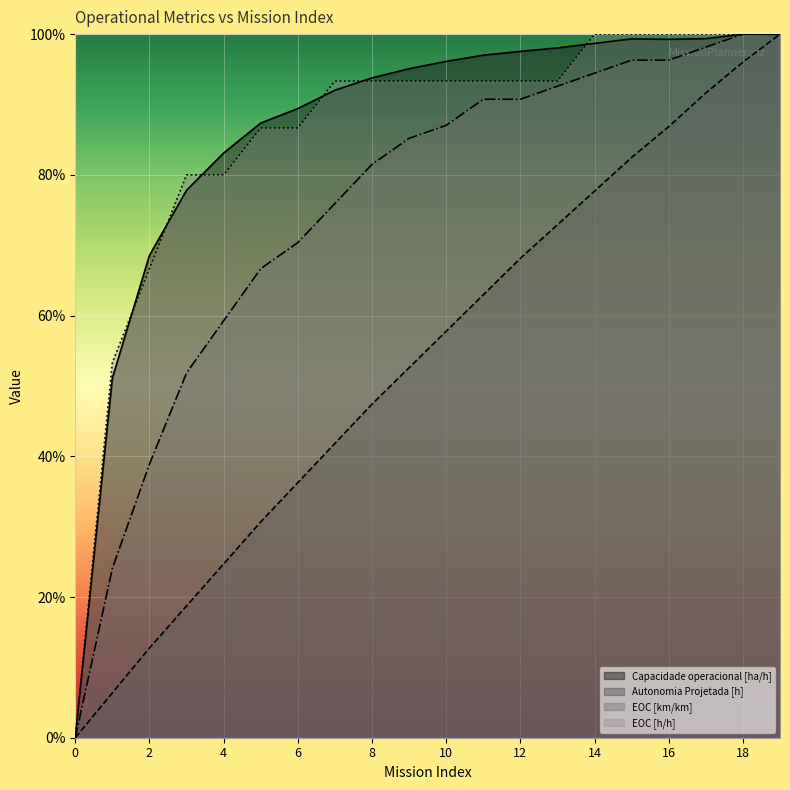

Reading left to right, transcribe all the data shown in this chart.

Capacidade operacional [ha/h]: 0=0.0	1=0.5	2=0.7	3=0.8	4=0.8	5=0.9	6=0.9	7=0.9	8=0.9	9=1.0	10=1.0	11=1.0	12=1.0	13=1.0	14=1.0	15=1.0	16=1.0	17=1.0	18=1.0	19=1.0
Autonomia Projetada [h]: 0=0.0	1=0.1	2=0.1	3=0.2	4=0.2	5=0.3	6=0.4	7=0.4	8=0.5	9=0.5	10=0.6	11=0.6	12=0.7	13=0.7	14=0.8	15=0.8	16=0.9	17=0.9	18=1.0	19=1.0
EOC [km/km]: 0=0.0	1=0.2	2=0.4	3=0.5	4=0.6	5=0.7	6=0.7	7=0.8	8=0.8	9=0.9	10=0.9	11=0.9	12=0.9	13=0.9	14=0.9	15=1.0	16=1.0	17=1.0	18=1.0	19=1.0
EOC [h/h]: 0=0.0	1=0.5	2=0.7	3=0.8	4=0.8	5=0.9	6=0.9	7=0.9	8=0.9	9=0.9	10=0.9	11=0.9	12=0.9	13=0.9	14=1.0	15=1.0	16=1.0	17=1.0	18=1.0	19=1.0